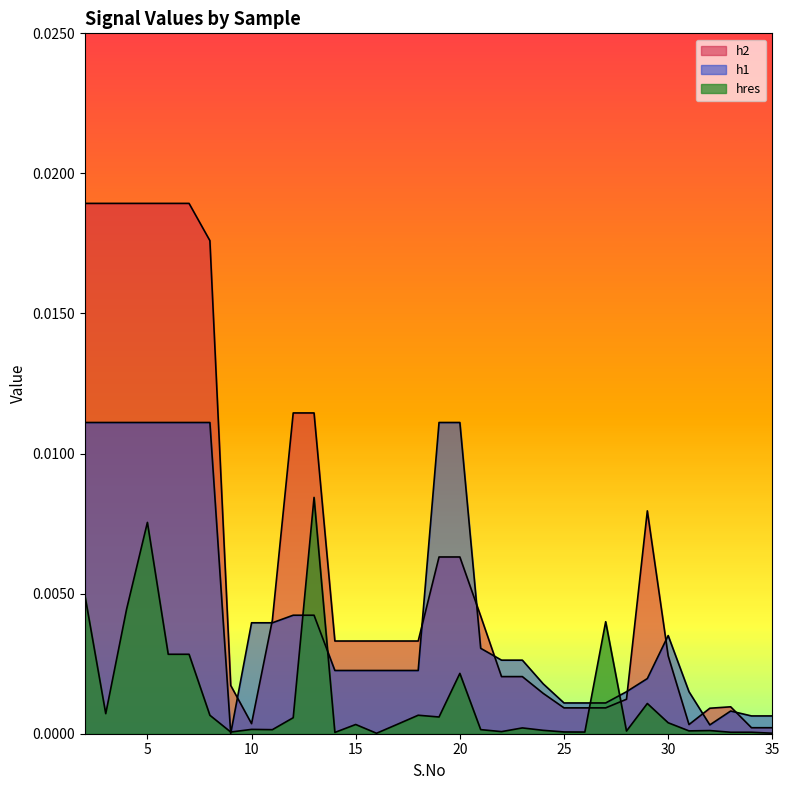

Is it true that hres equals 0.0 at 14?

True